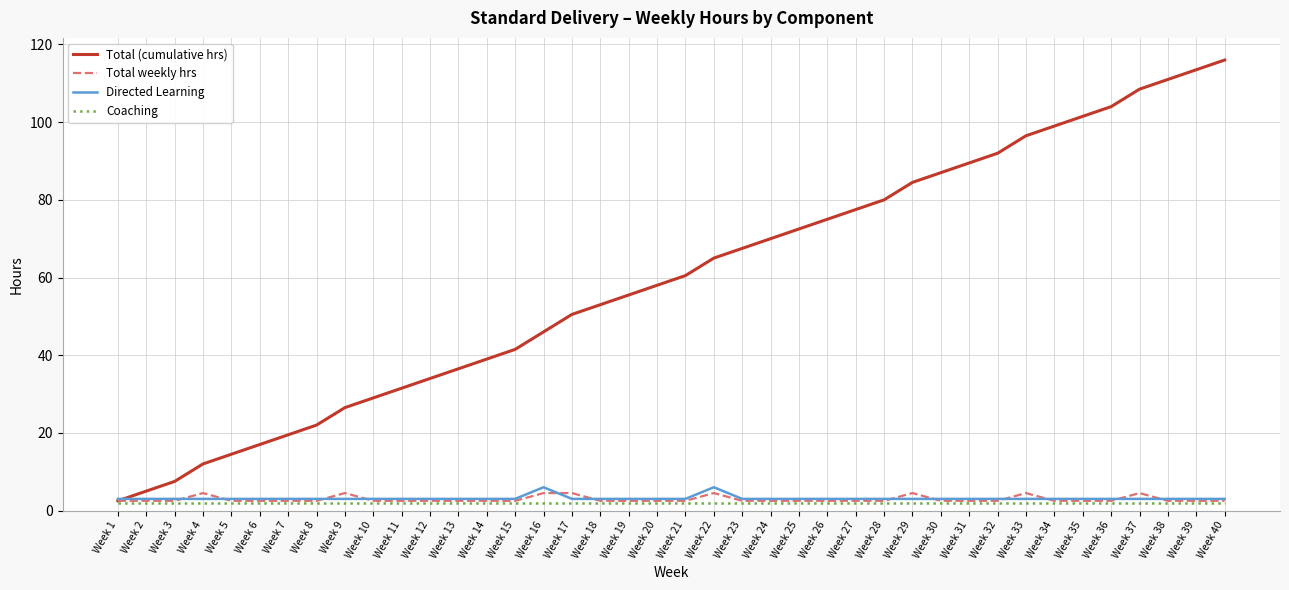

Where does the Total (cumulative hrs) series first go above 60?

Week 21